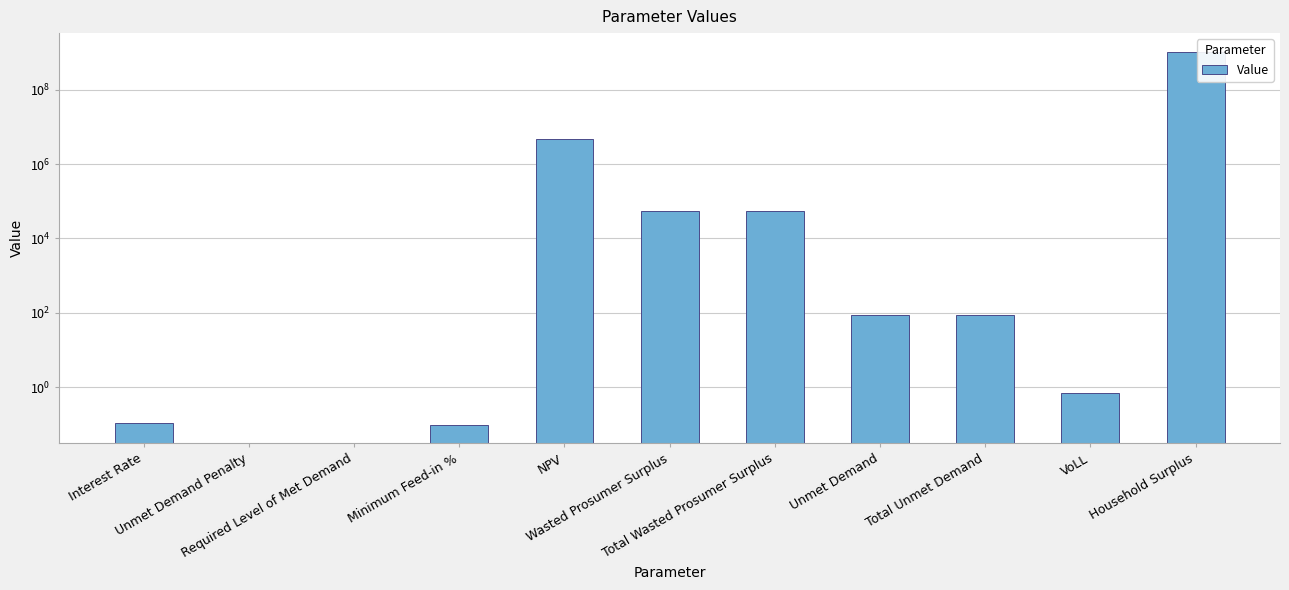

Is it true that the value at Interest Rate is 0.1?

True